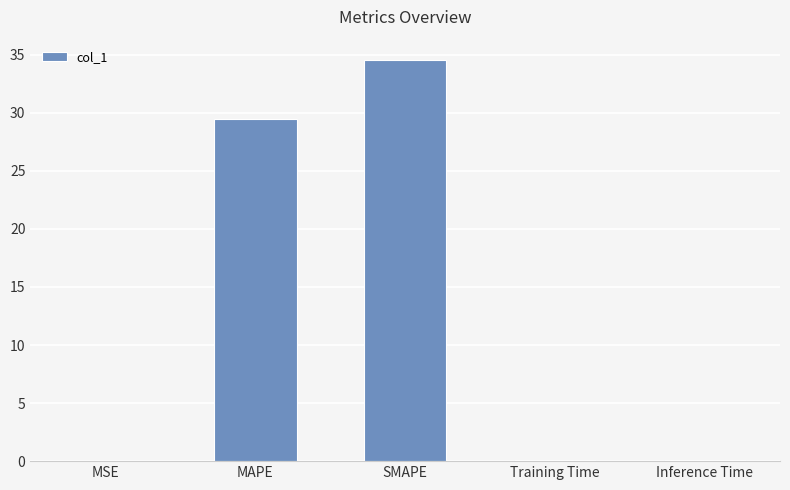

At which category does the chart reach its peak across all series?

SMAPE